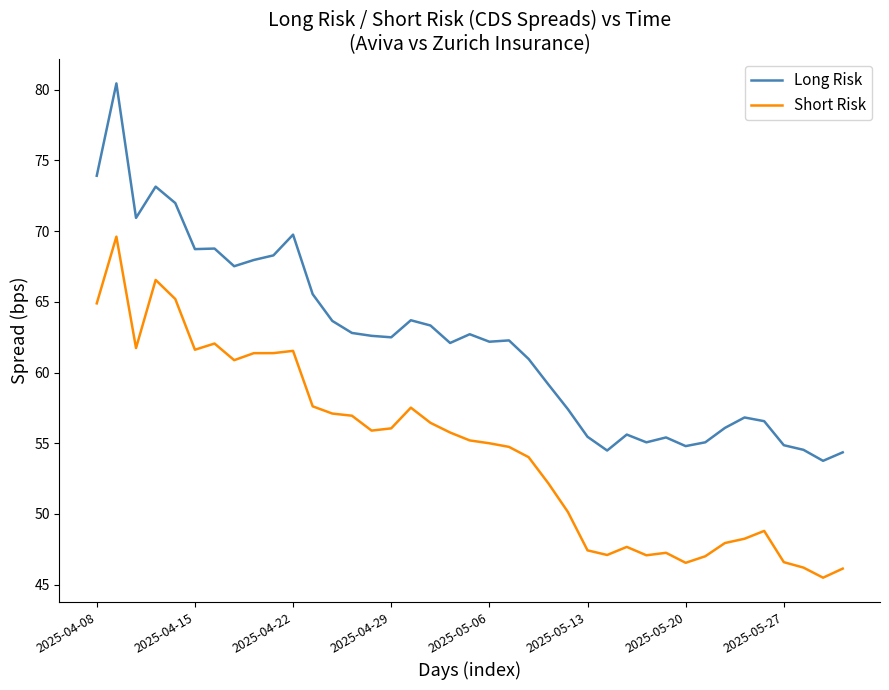

List the series in order of their overall mean, highest first.

Long Risk, Short Risk